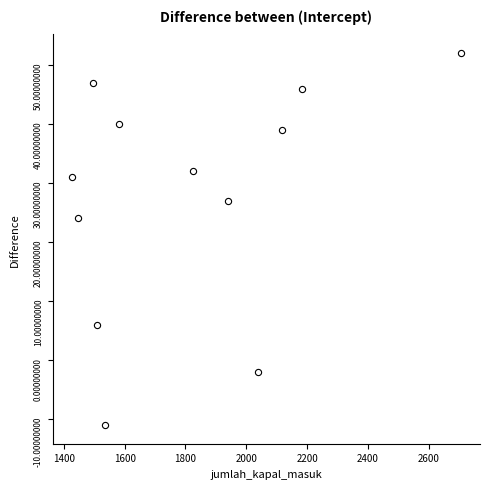

What is the range of Y values (max minus min)?

63